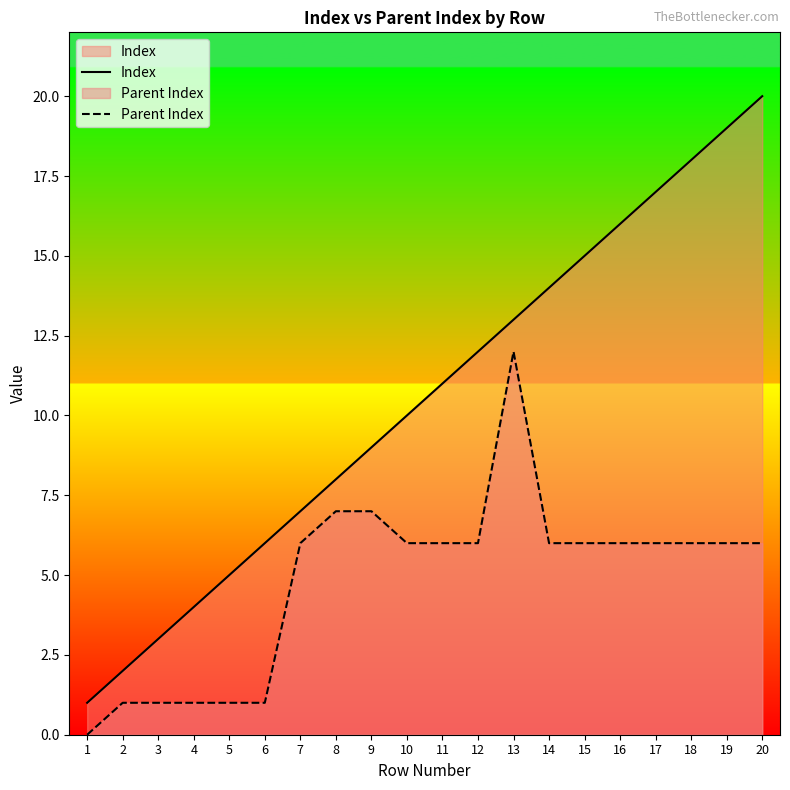

True or false: Index has more than 1 interior local peaks.

False